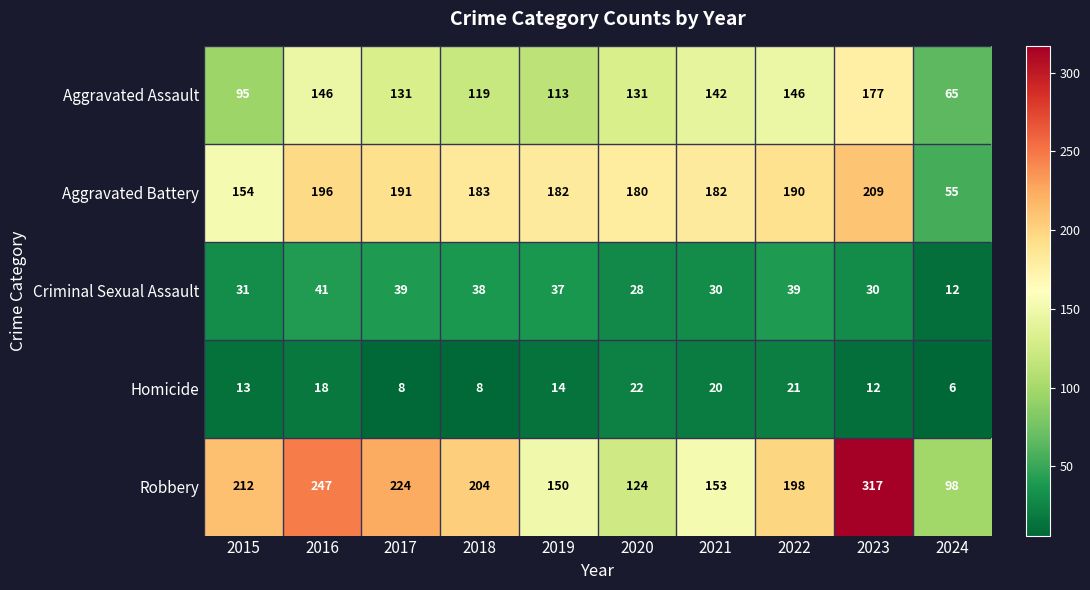

Which series changed the most between 2015 and 2024?

Robbery